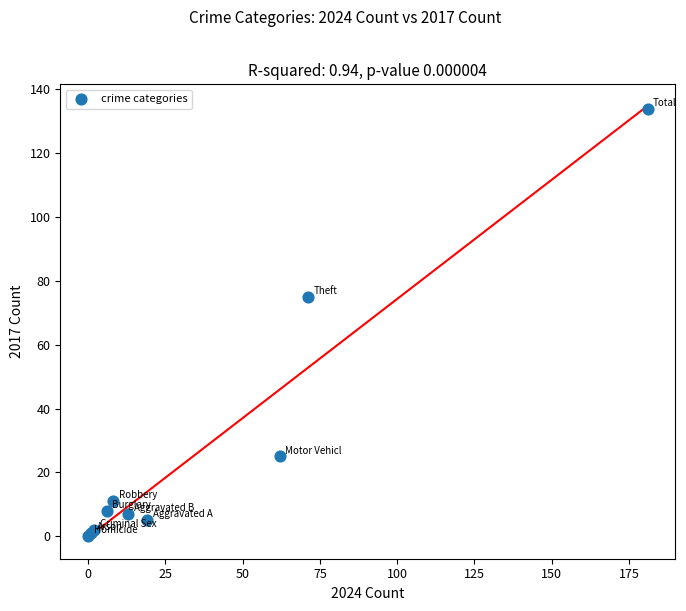

What Y value in the scatter plot is closest to 67?

75